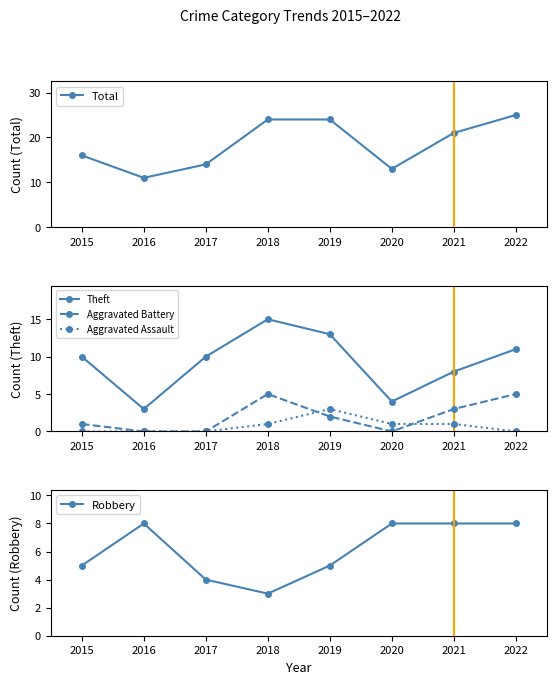

At which category does Theft reach its first local peak?

2018